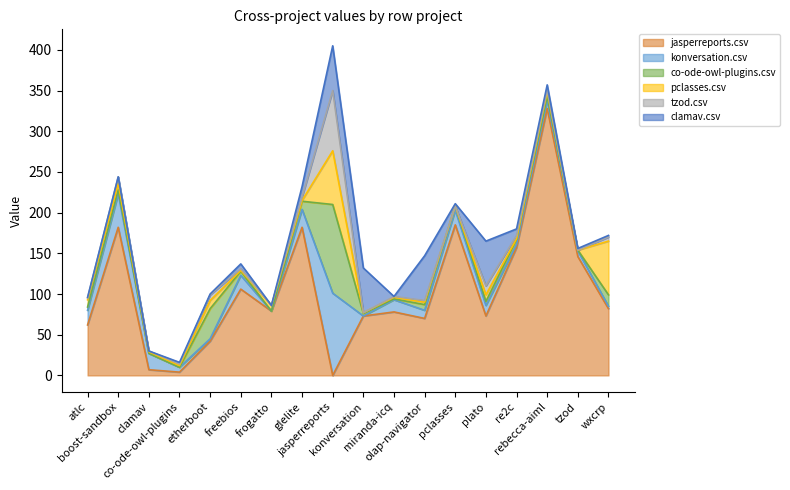

How many data points in jasperreports.csv are above 79?

8